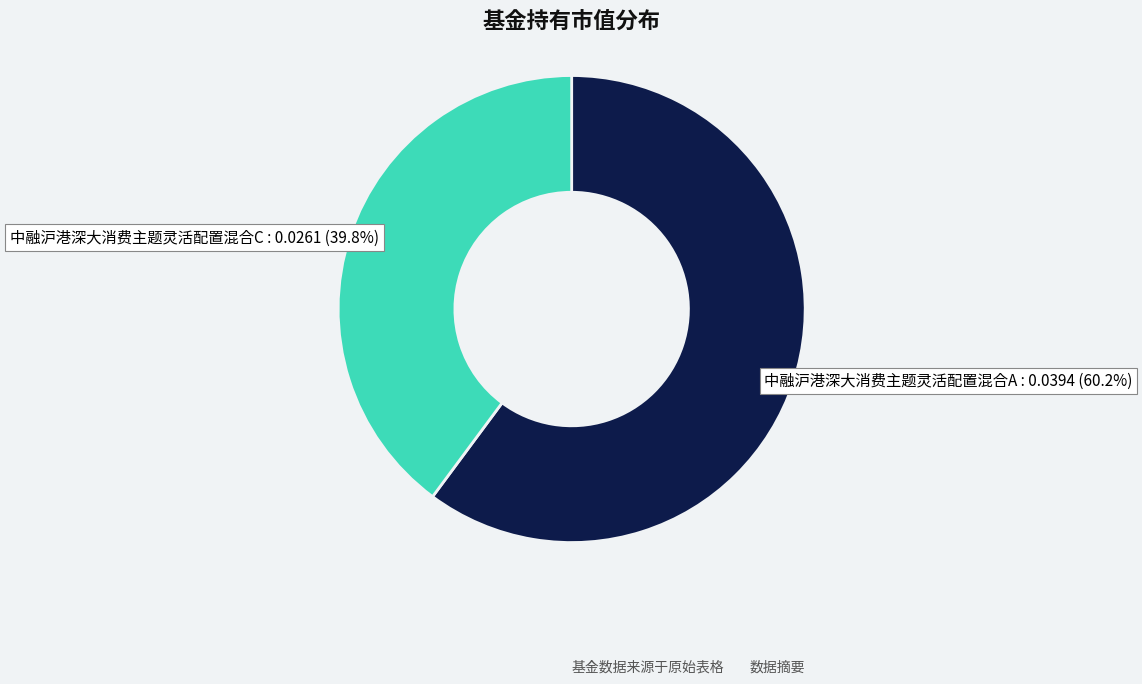

Is there any slice that represents more than half of the pie?

Yes